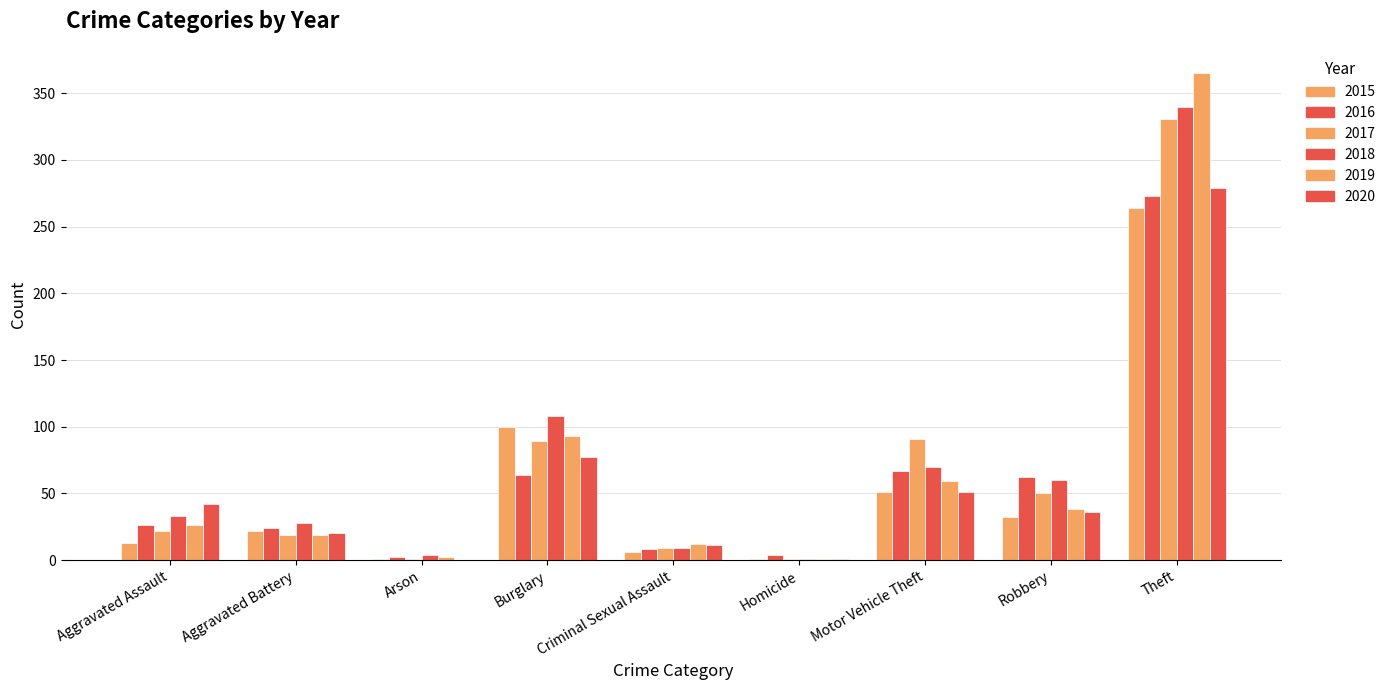

How many series are shown in this chart?

6